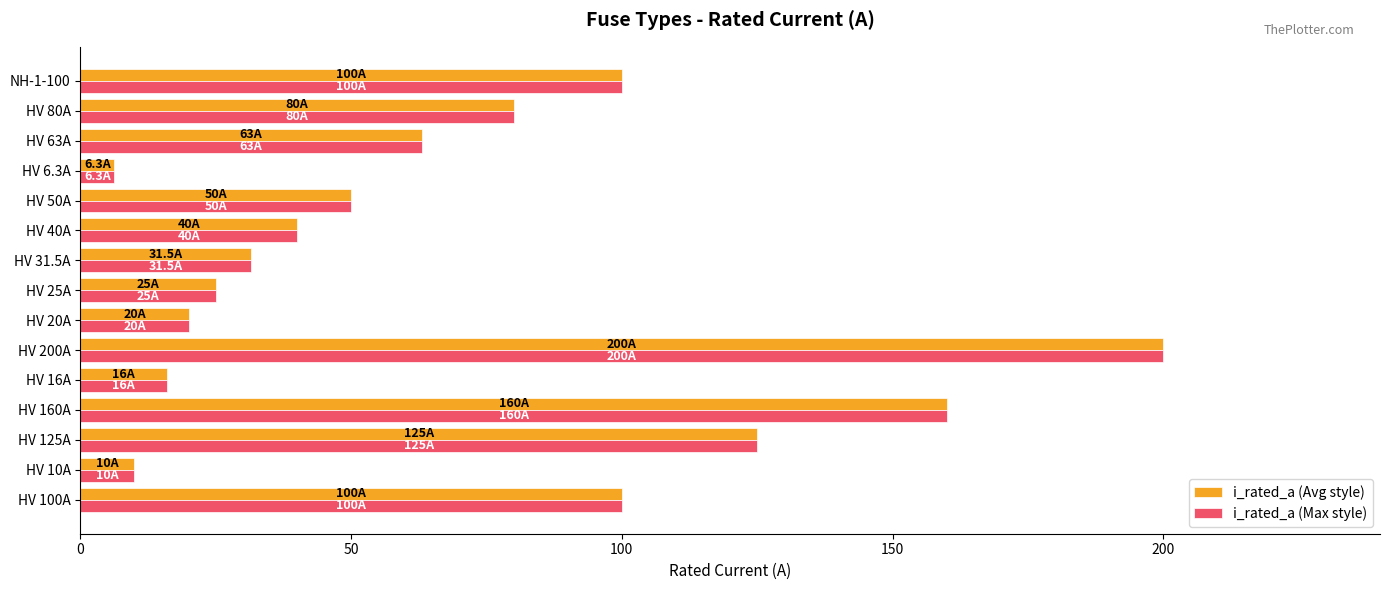

At which category is the sum across all series the highest?

HV 200A